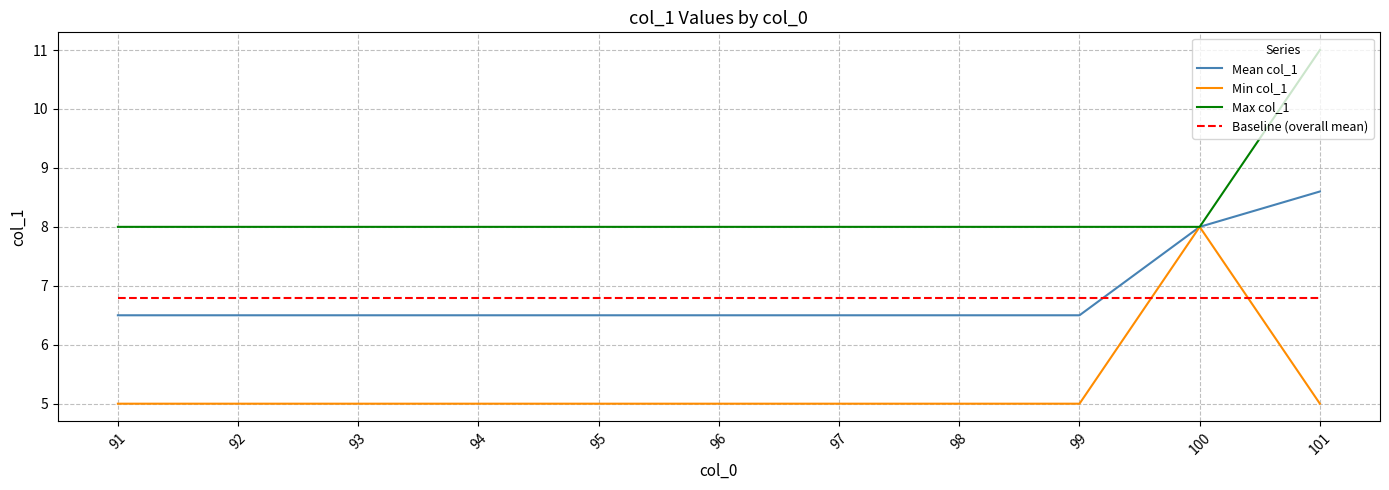

What is the difference between the highest and lowest values at 93?

3.0